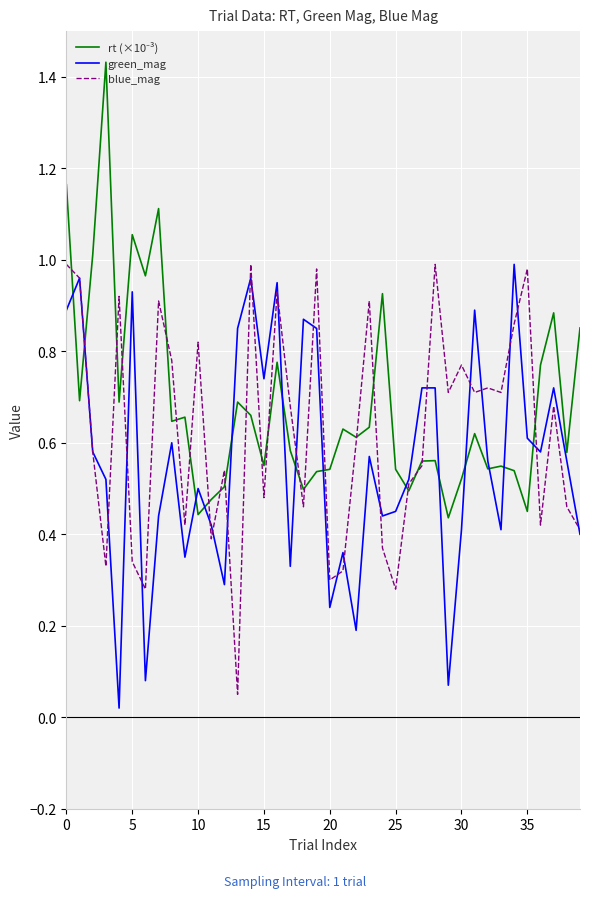

Does the chart have visible grid lines?

Yes